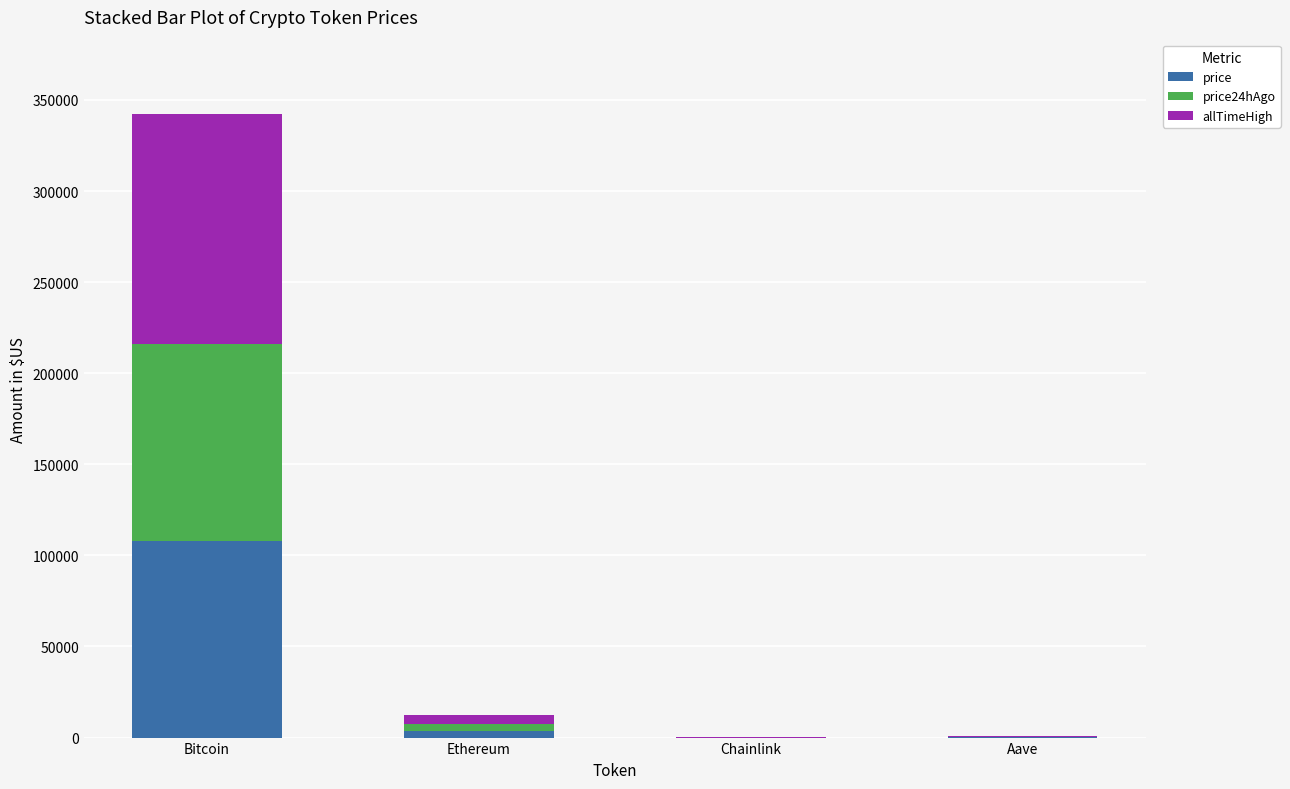

At which label is price closest to 54026?

Ethereum